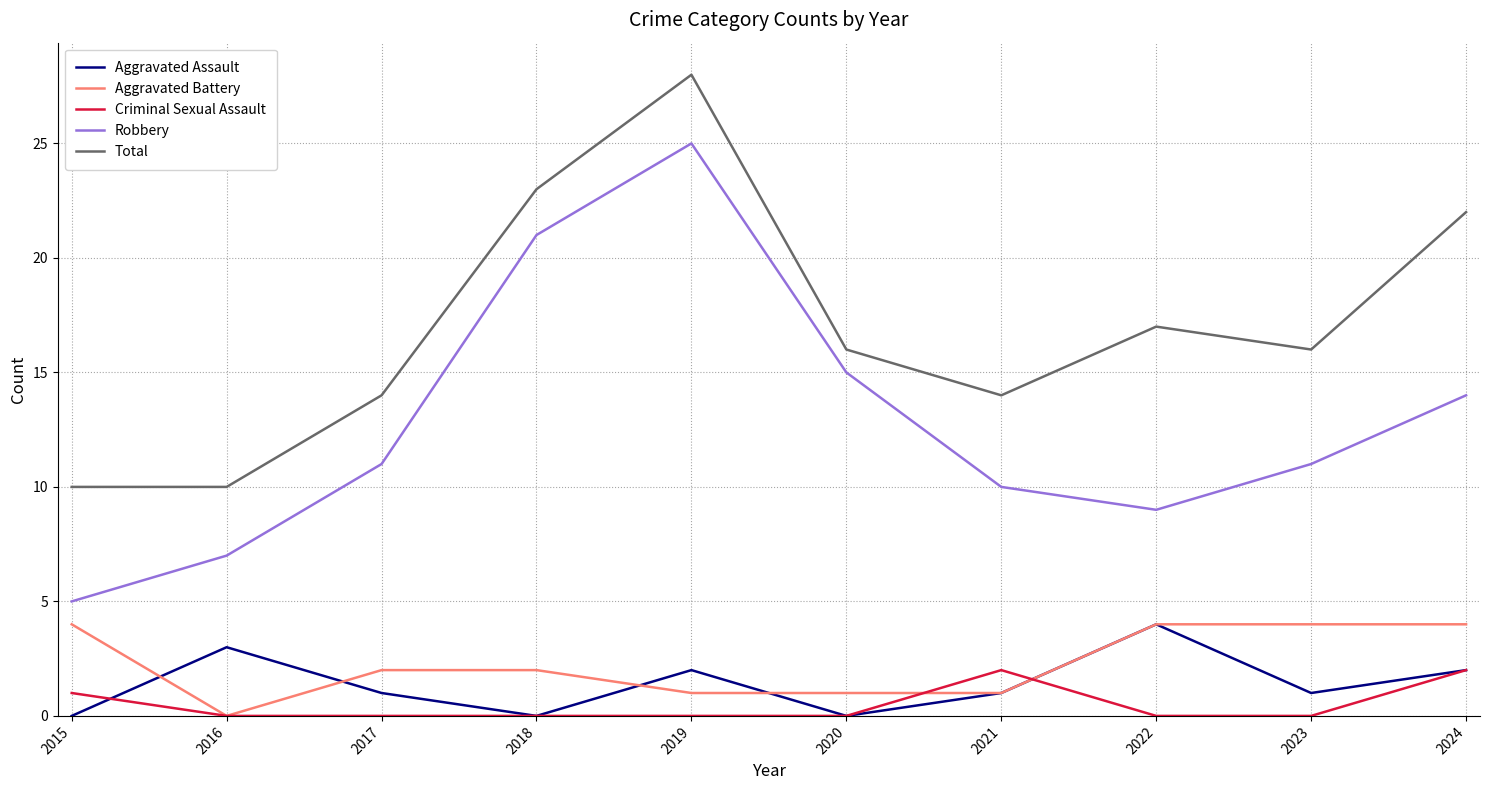

At how many categories does at least one series exceed 8?

10